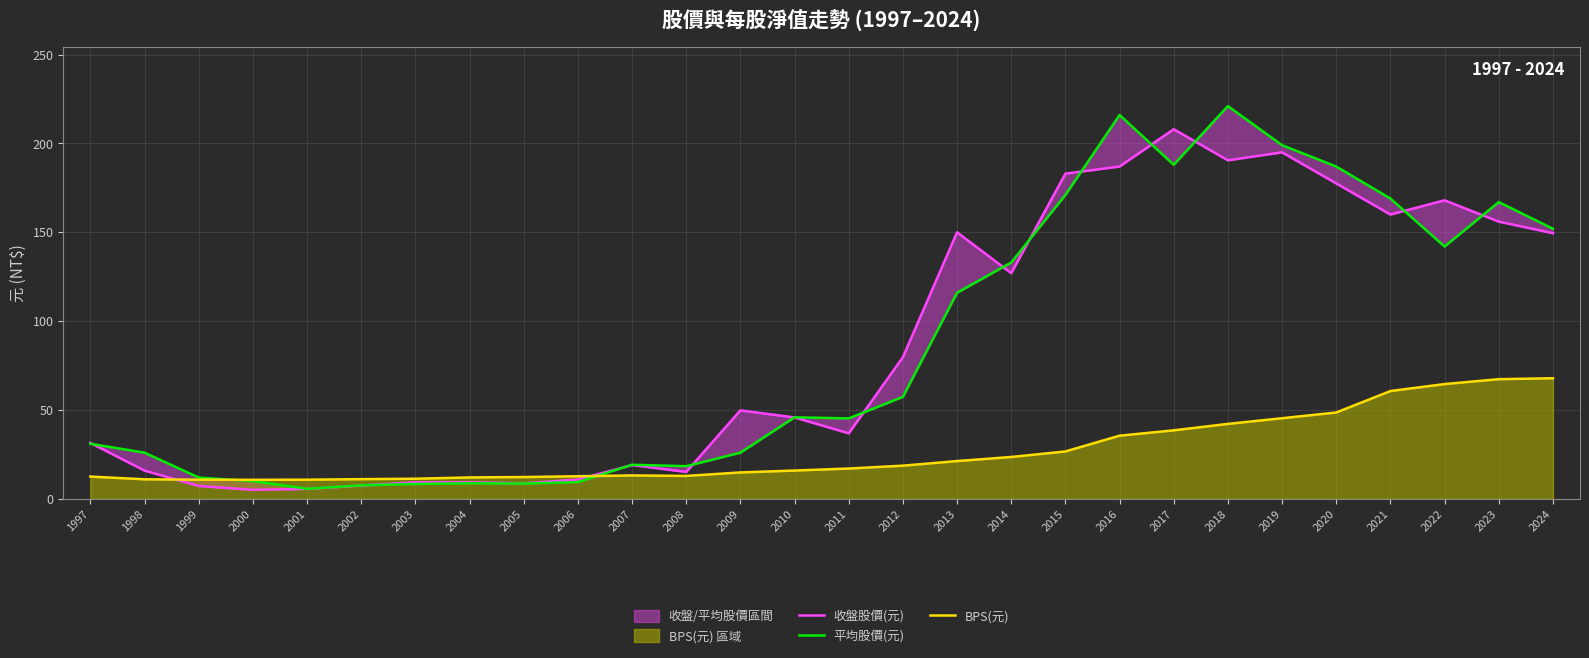

Where does the BPS(元) series first go above 17?

2011